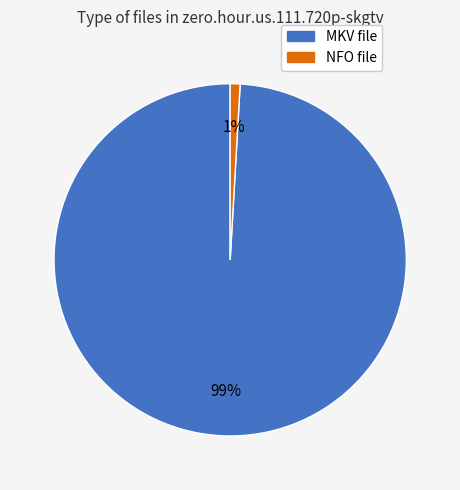

To the nearest percent, what is the difference between the largest and smallest slice percentages?

98%